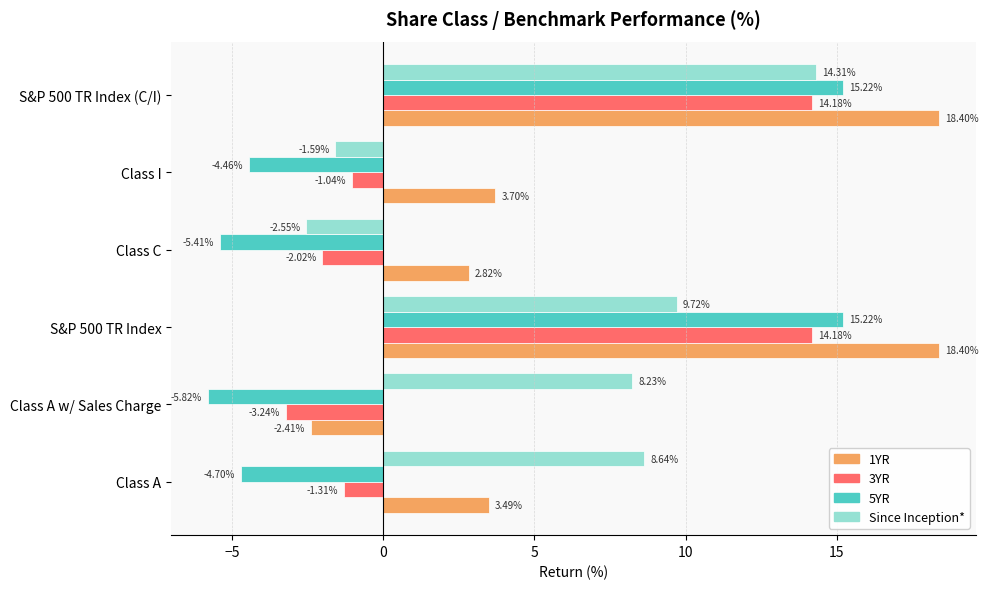

Which label corresponds to the smallest value in the chart?

Class A w/ Sales Charge